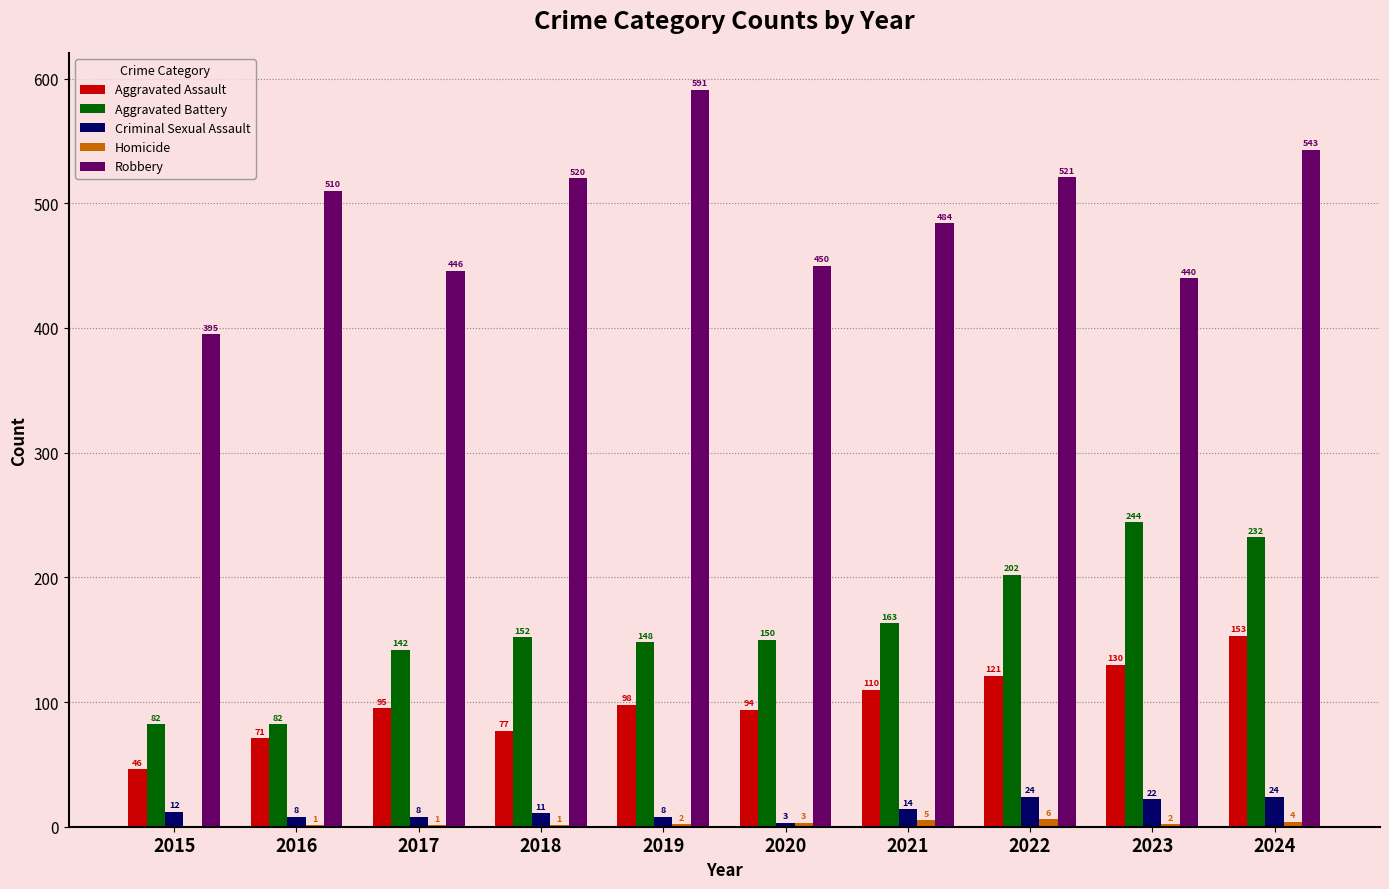

What is the sum of the Aggravated Assault values at 2018 and 2020?

171